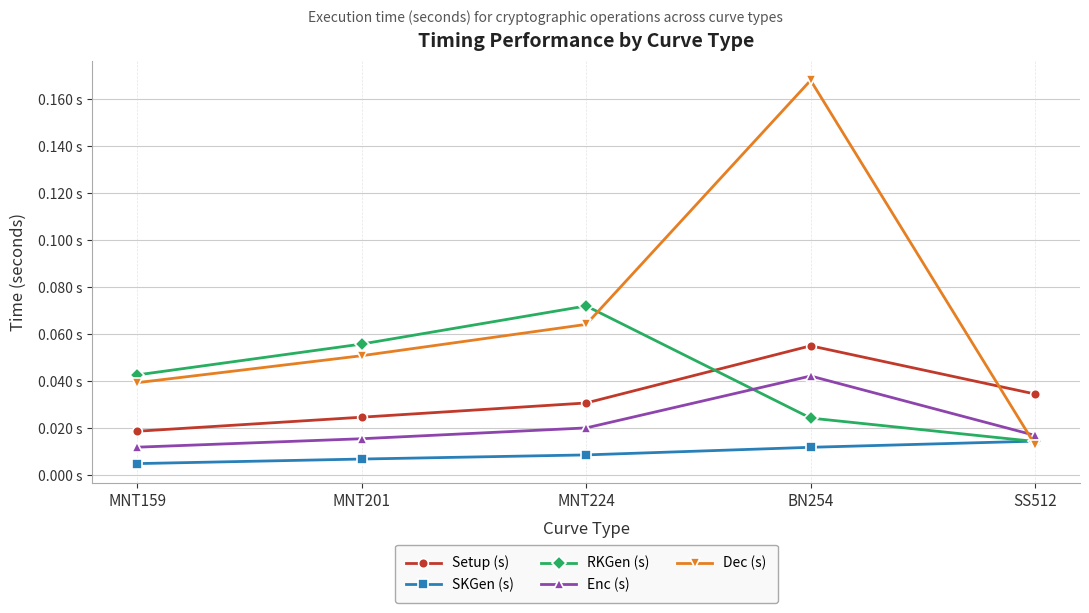

True or false: SKGen (s) and Enc (s) intersect in this chart.

False